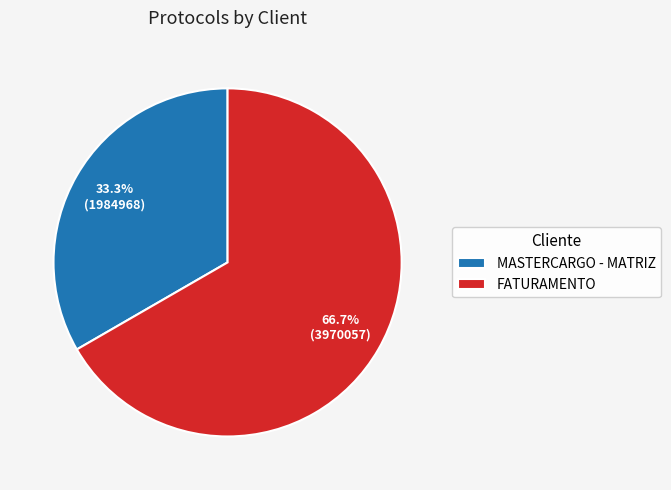

Is MASTERCARGO - MATRIZ the majority of the pie?

No